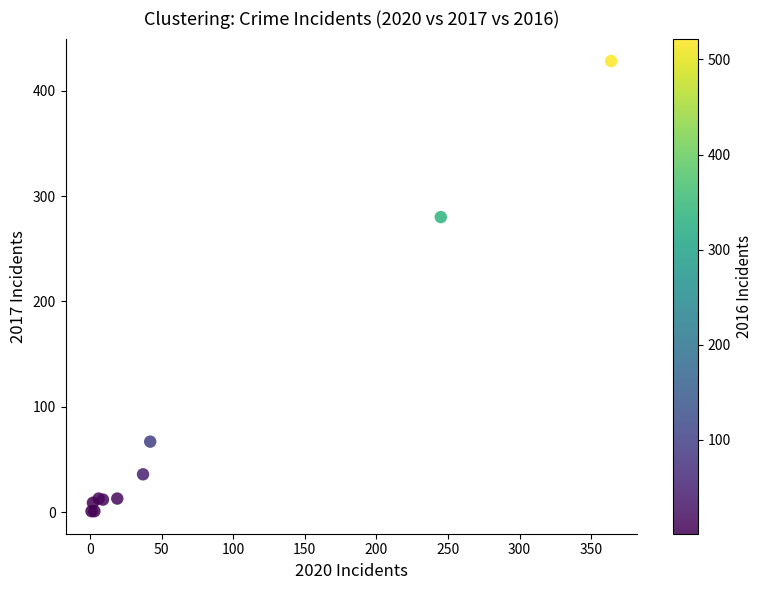

What Y value in the scatter plot is closest to 214?

280